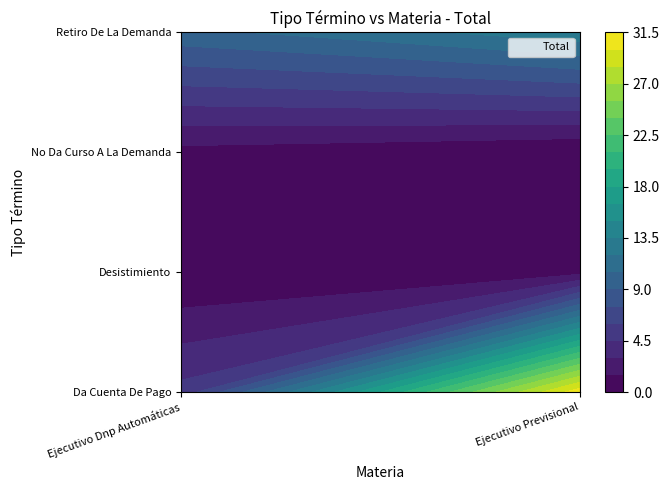

Count the number of categories in the chart.

4